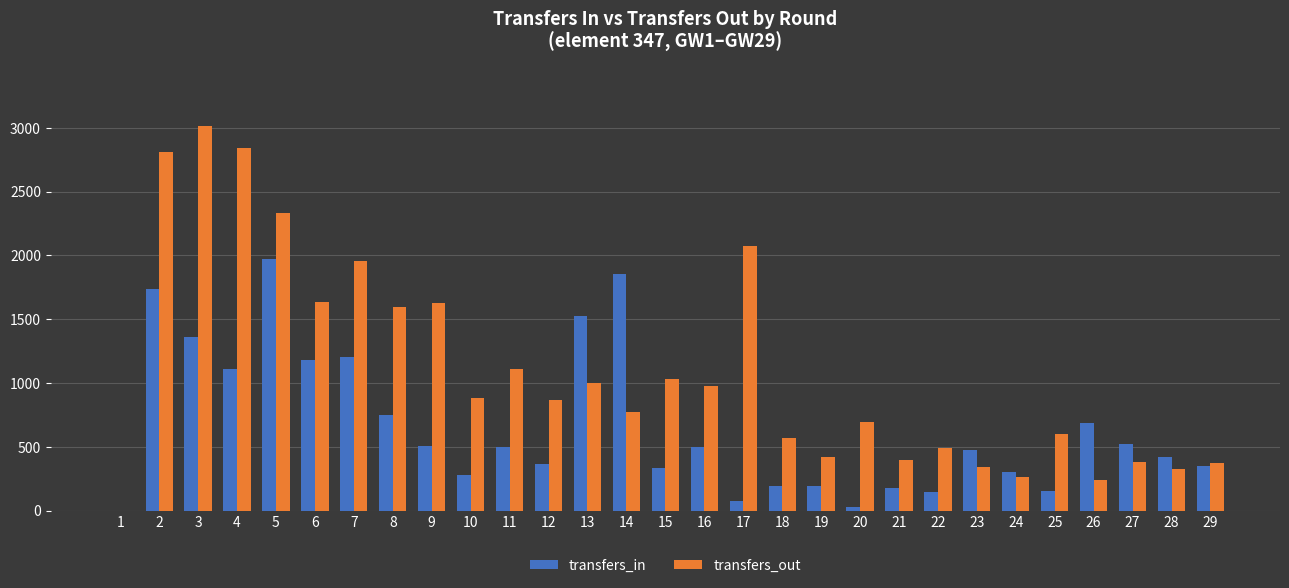

What is the sum of all transfers_out values?

31601